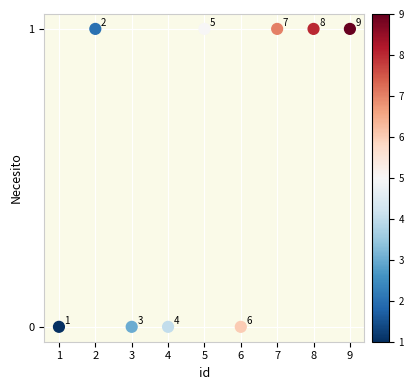

What is the range of X values (max minus min)?

8